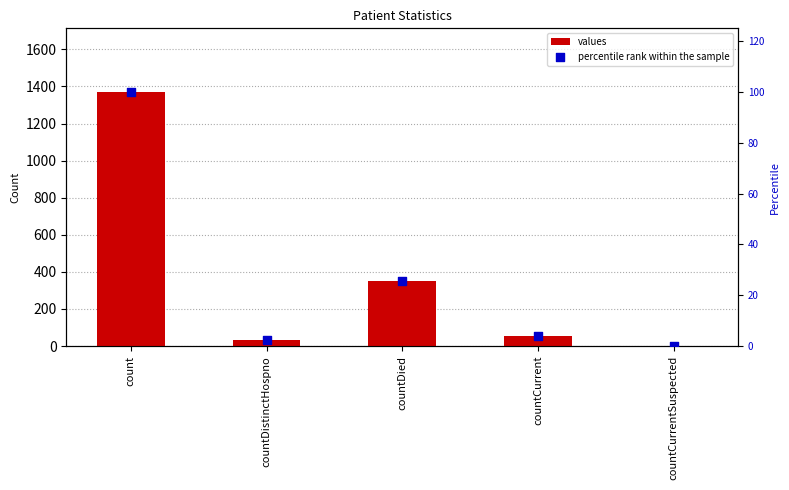

Which series has the largest total across all categories?

values